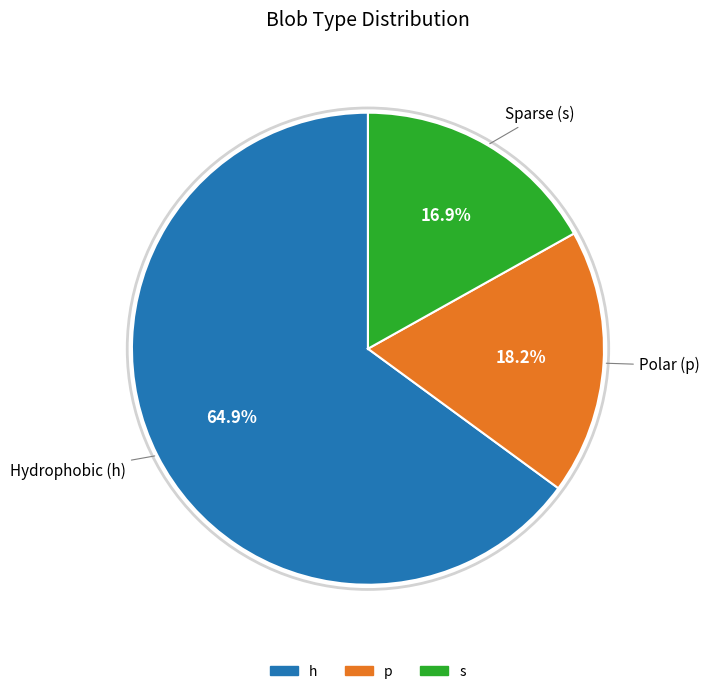

Which has a higher value, s or p?

p